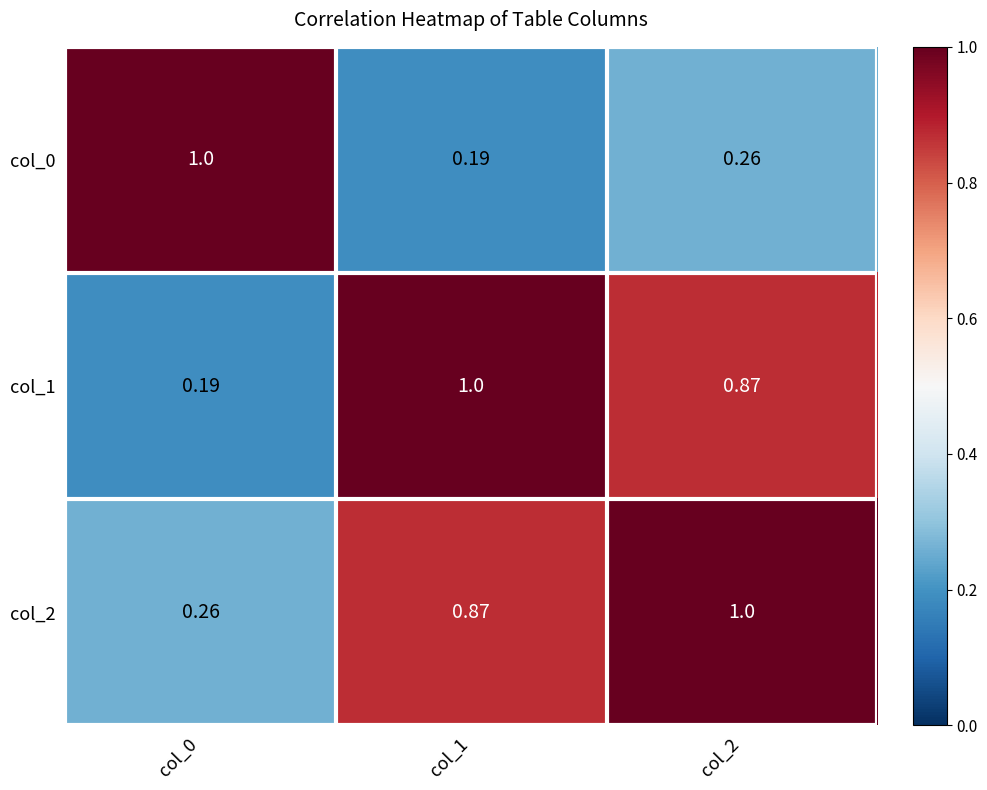

At which category is the sum across all series the highest?

col_2